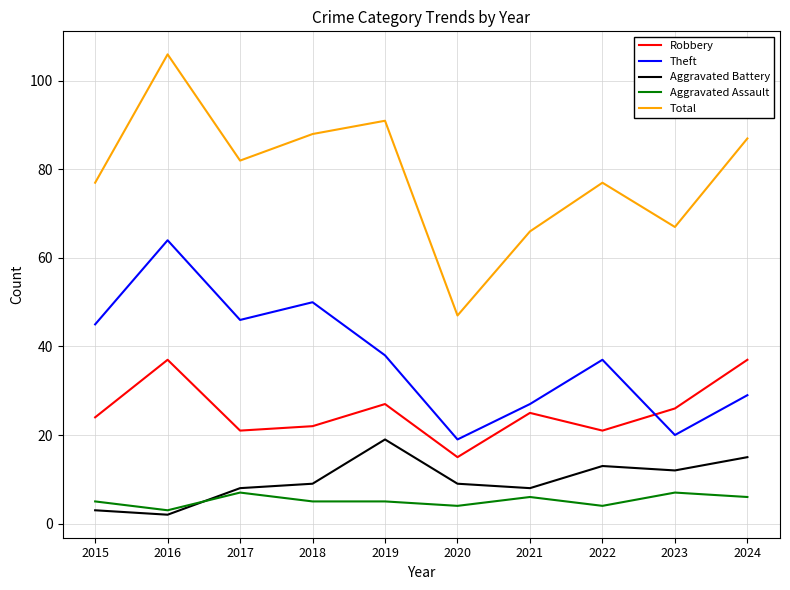

At which category is the sum across all series the highest?

2016